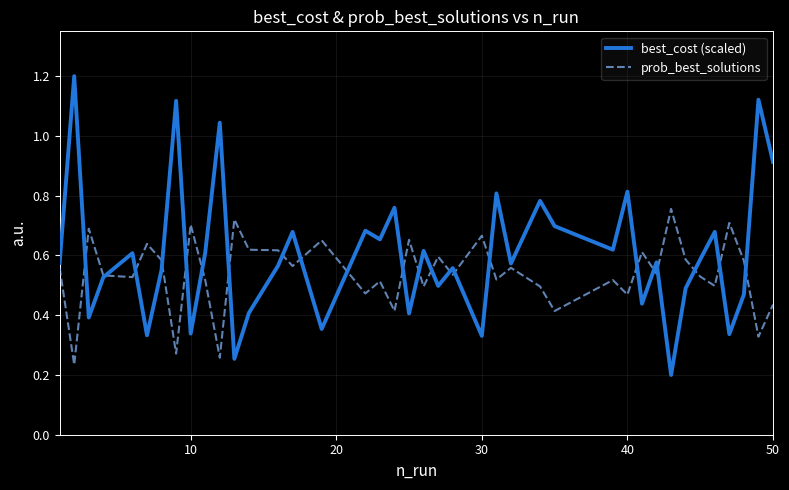

What is the highest value of the best_cost (scaled) series?

1.2